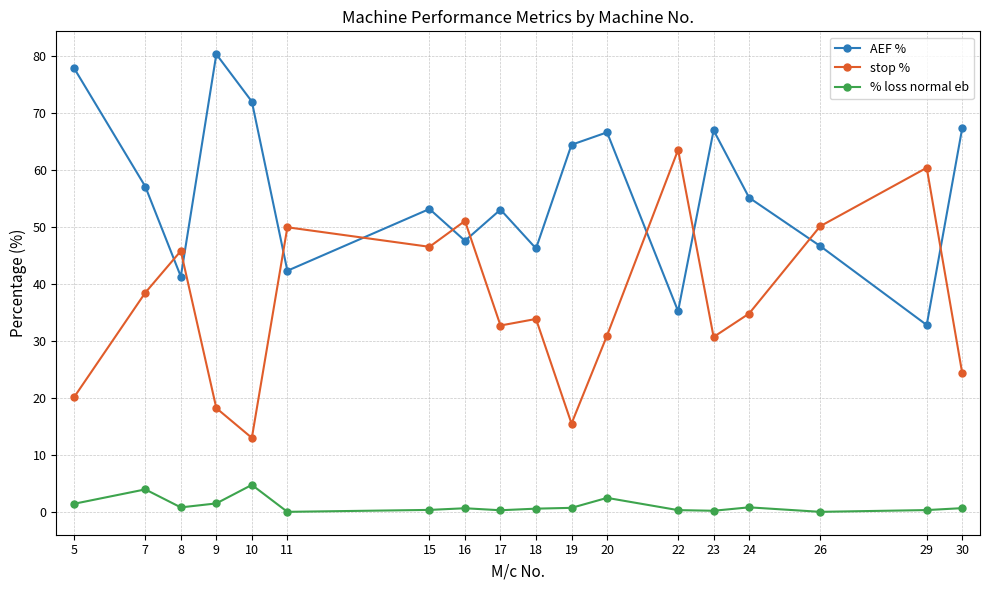

At how many categories does at least one series exceed 38?

18